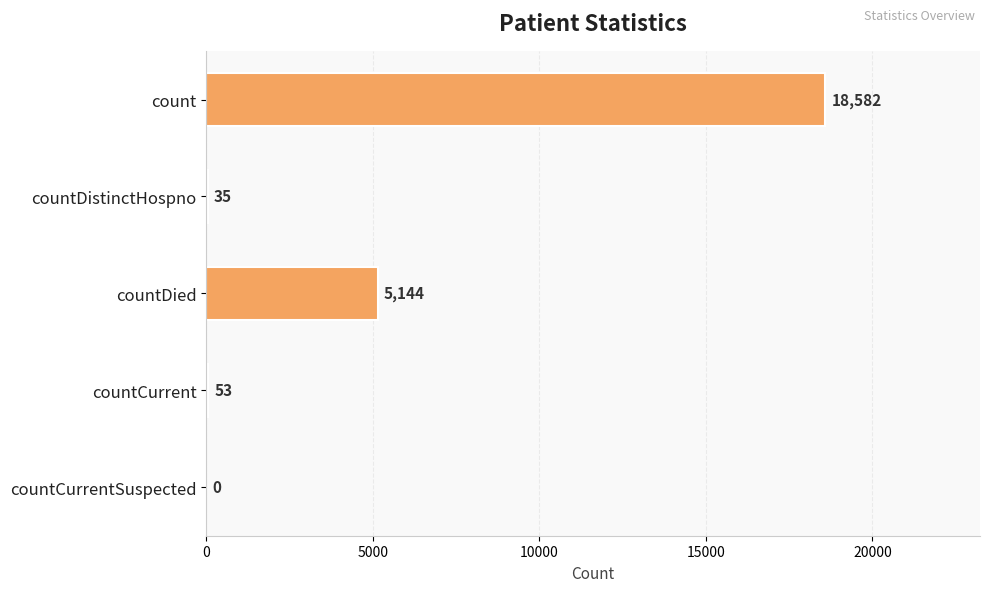

What is the sum of the values at count and countCurrent?

18635